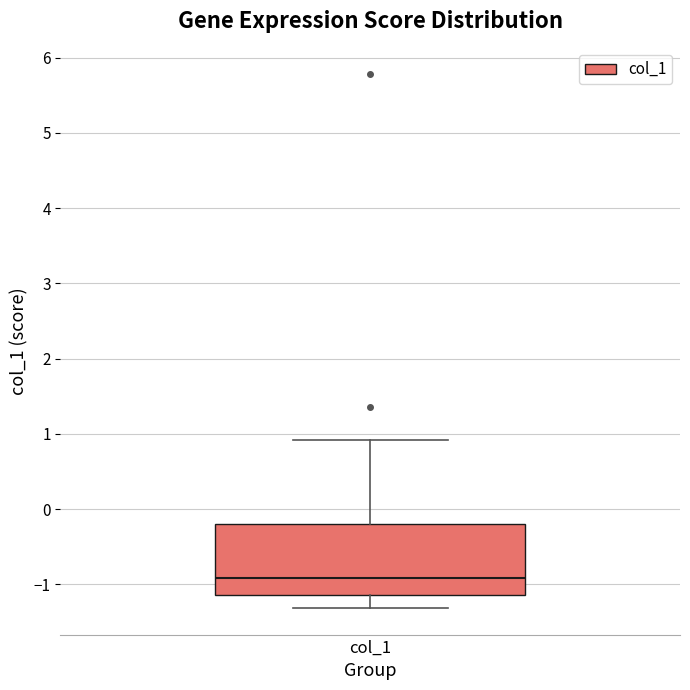

Read this box plot against the y-axis: the position of the median line, the range covered by the box, and the ends of both whiskers. The values are not printed on the chart, so give them approximately, as read against the axis.

median -0.9, box -1.1 to -0.2, whiskers -1.3 to 0.9